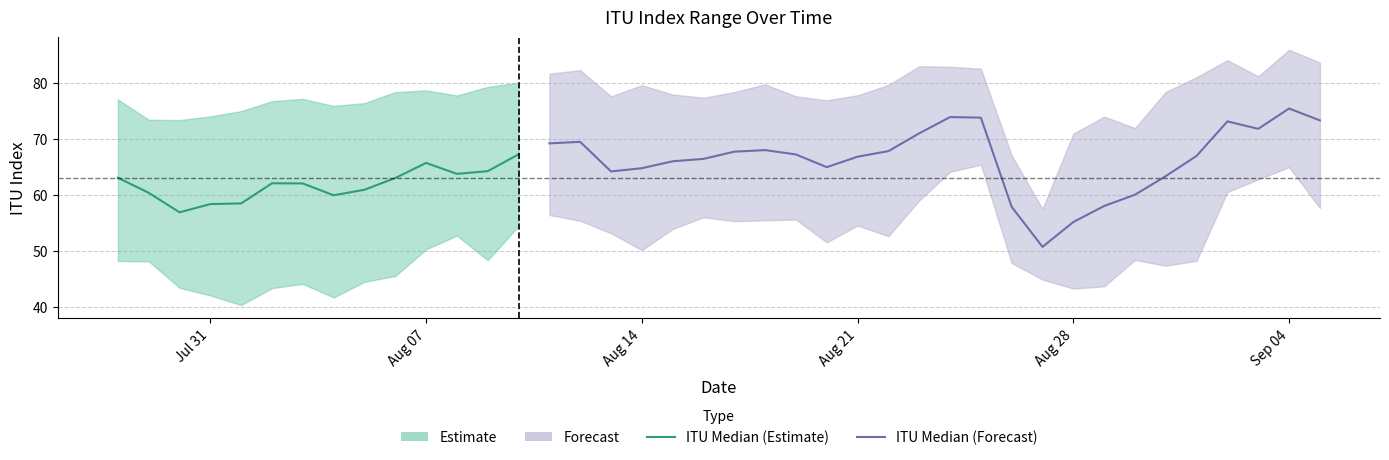

What is the difference between the maximum and minimum values in the ITU_Max series?

28.4